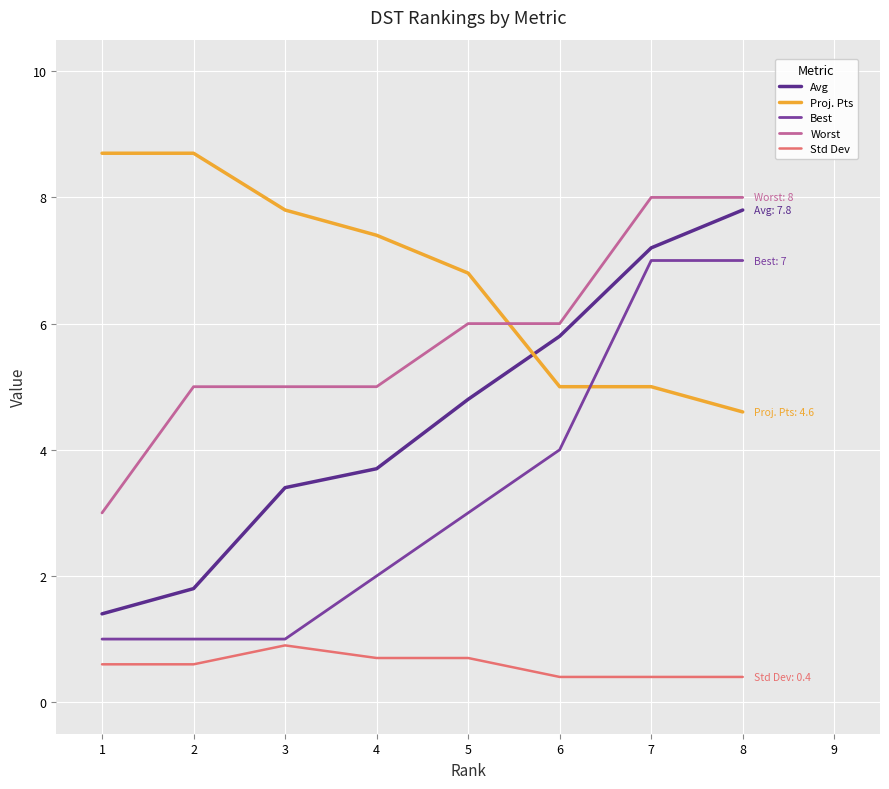

Between 2 and 3, which series saw the biggest shift?

Avg